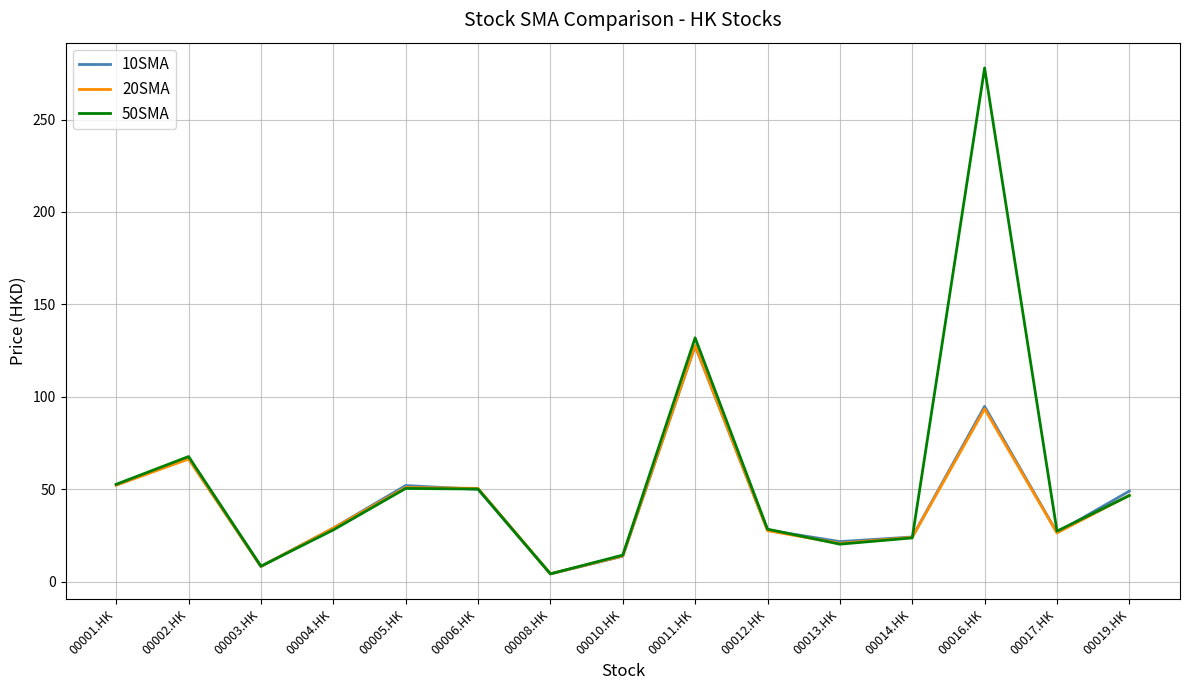

Which category has the highest value in the 10SMA series?

00011.HK